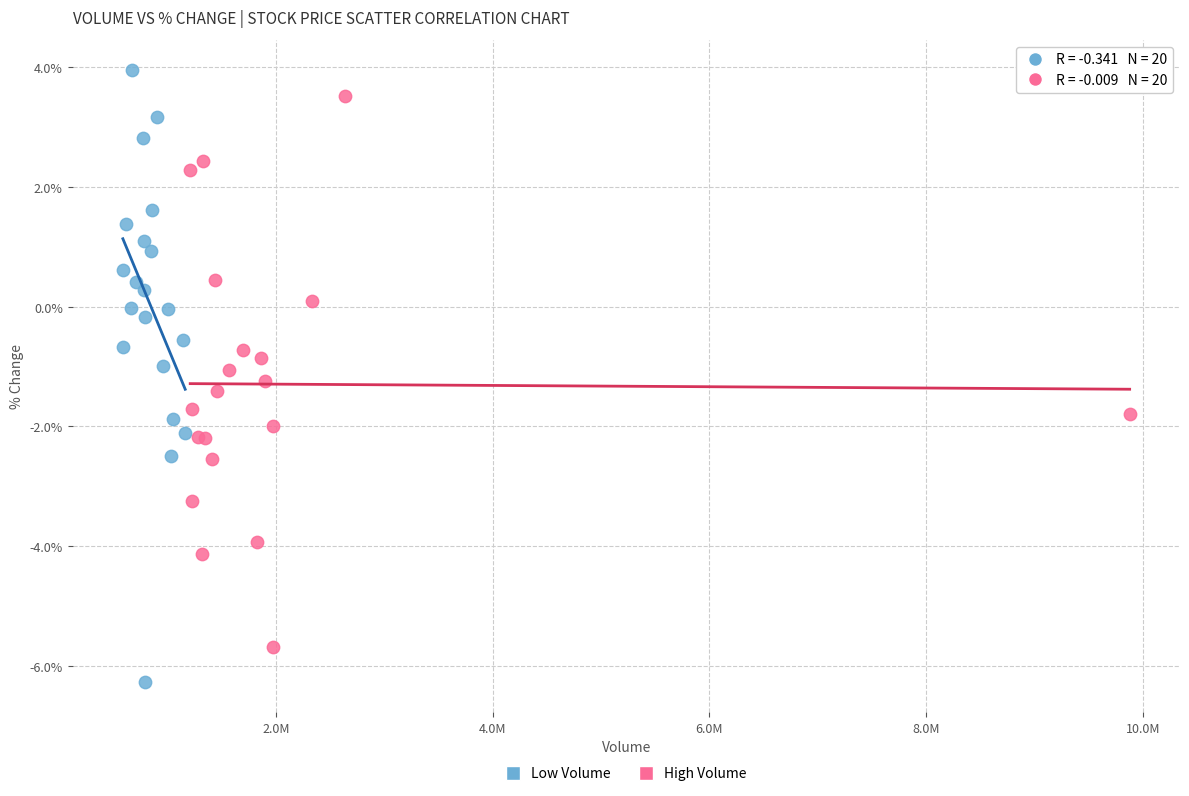

Which series reaches the minimum Y coordinate?

Low Volume